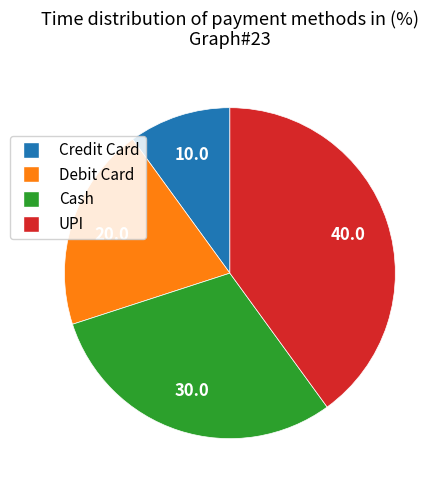

Between Cash and Debit Card, which is larger?

Cash